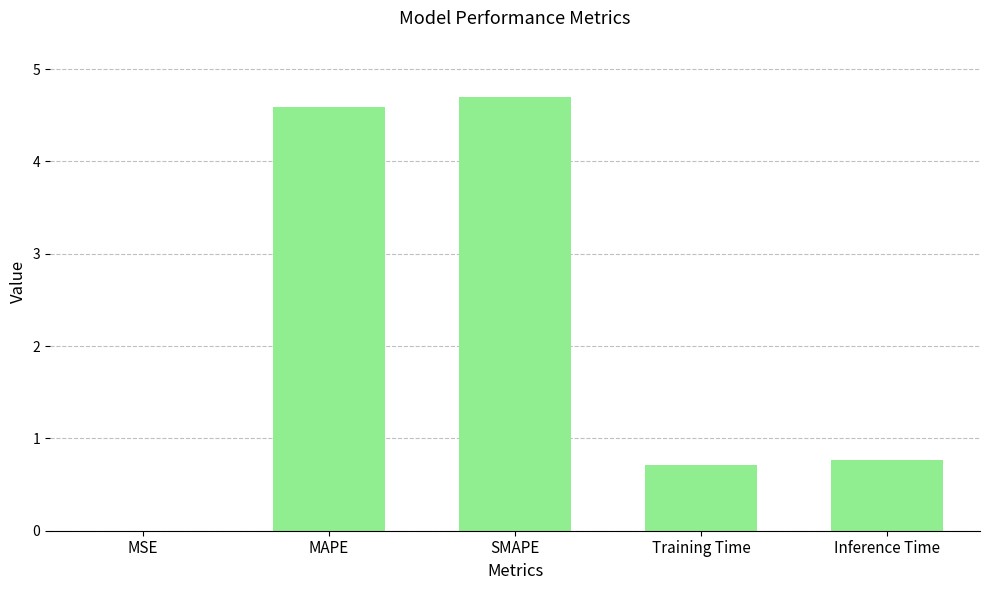

What is the greatest value displayed?

4.7